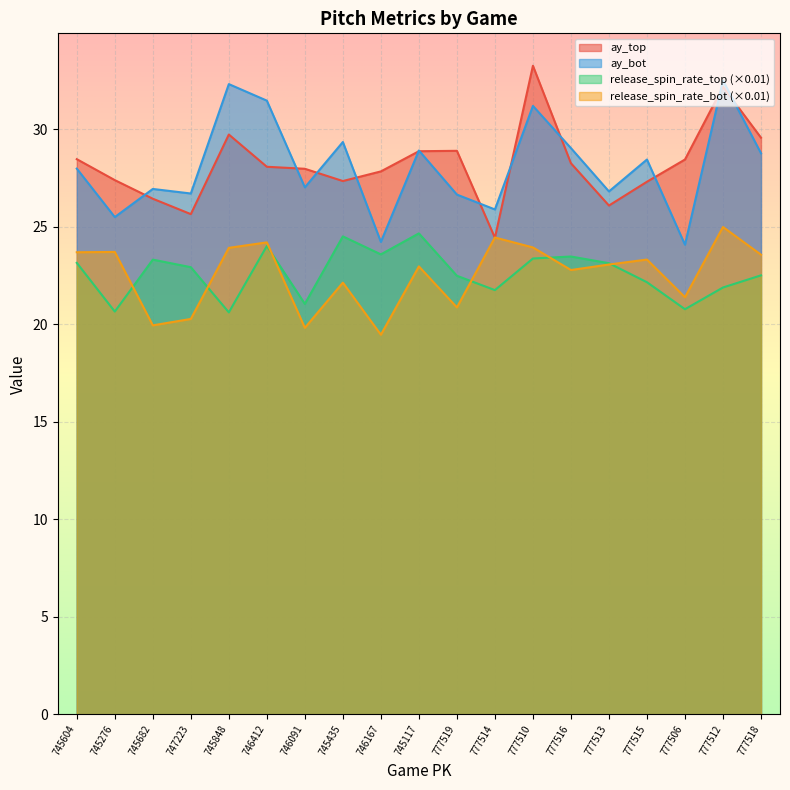

True or false: ay_bot and release_spin_rate_bot intersect in this chart.

False